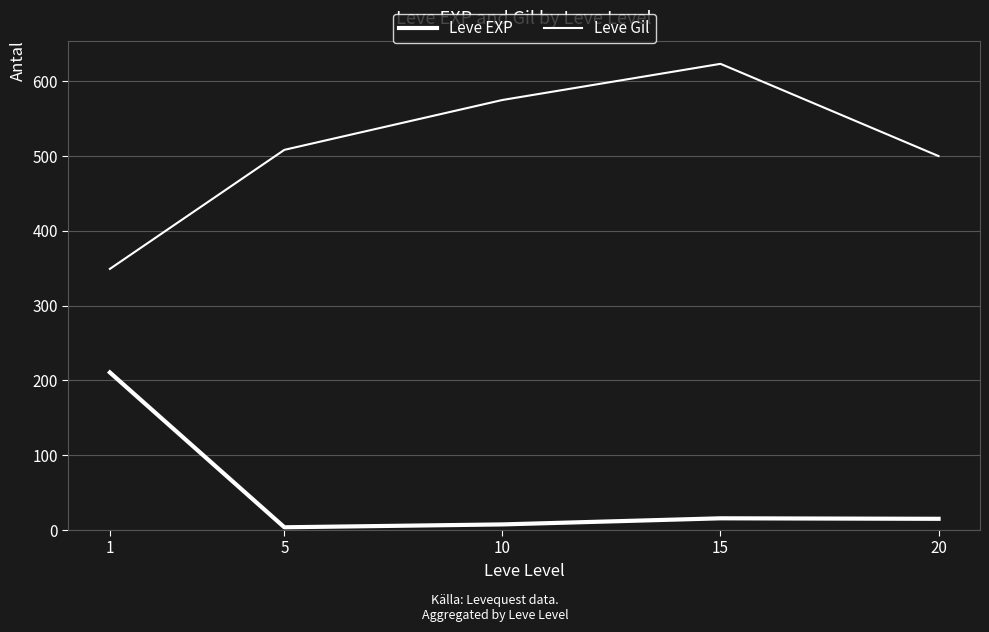

Is the value of Leve EXP at 10 greater than the value of Leve Gil at 5?

No